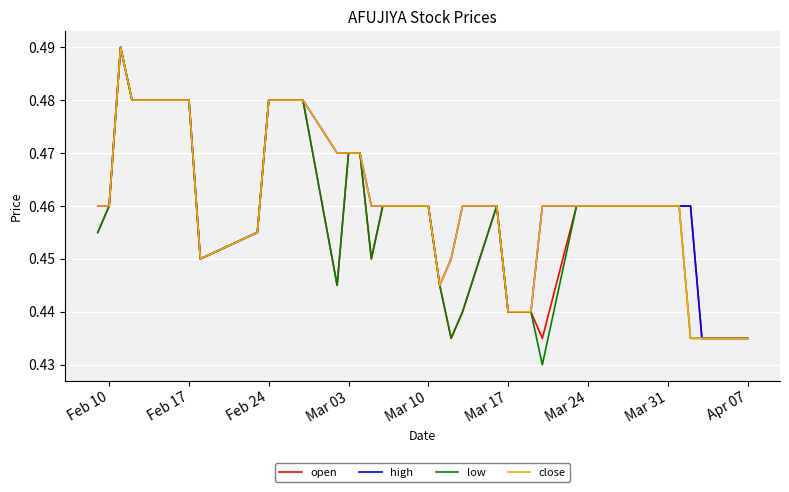

How many series are shown in this chart?

4